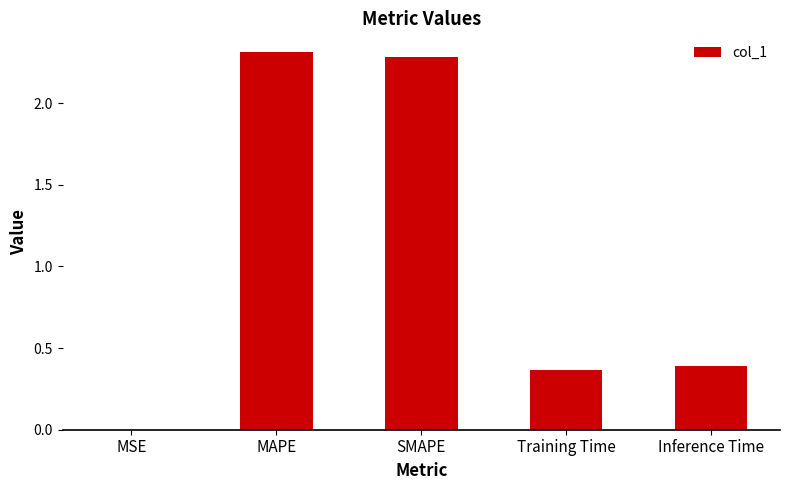

What is the change in value from MAPE to Training Time?

-1.9